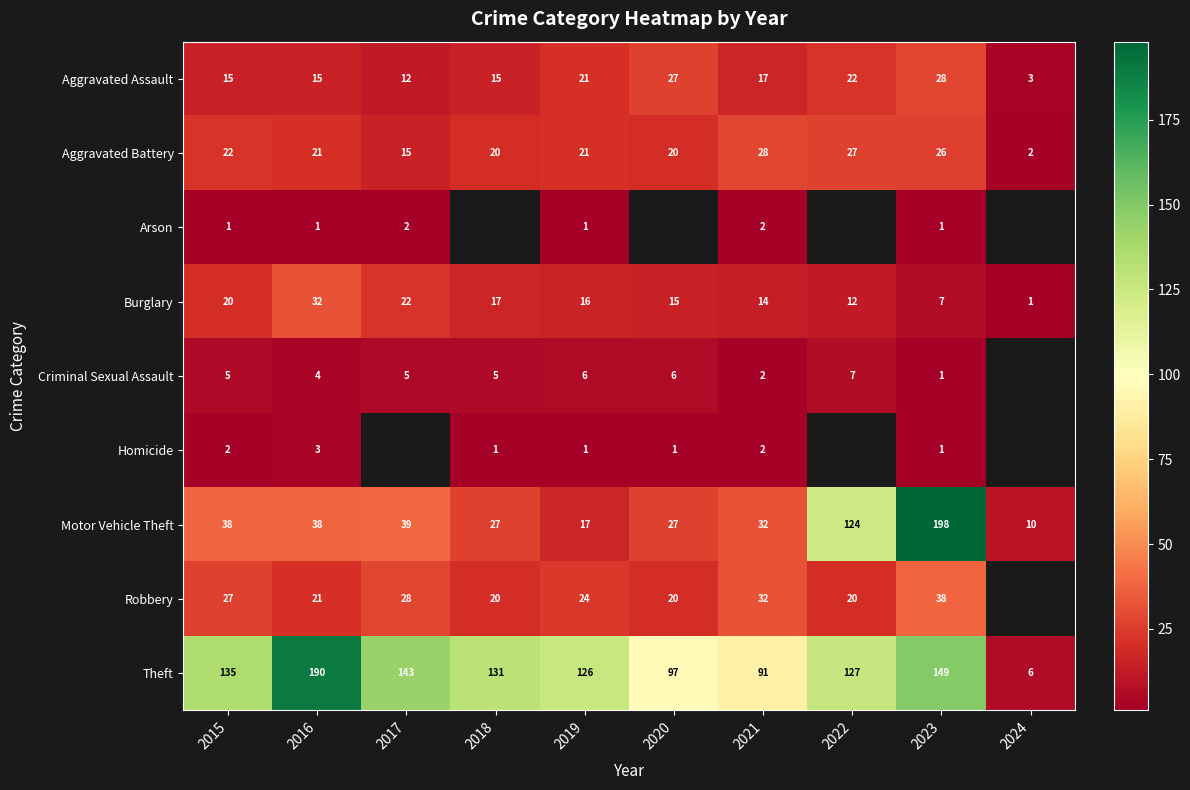

What is the spread (max minus min) of values at 2023?

197